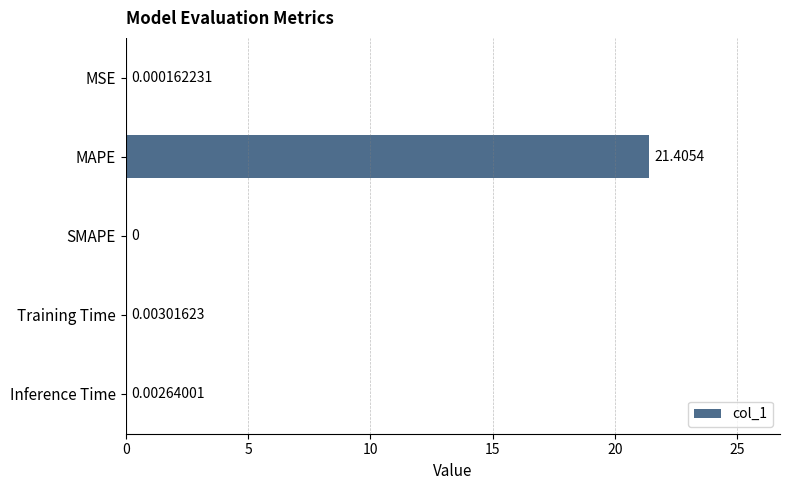

Which has a higher value, SMAPE or Training Time?

Training Time